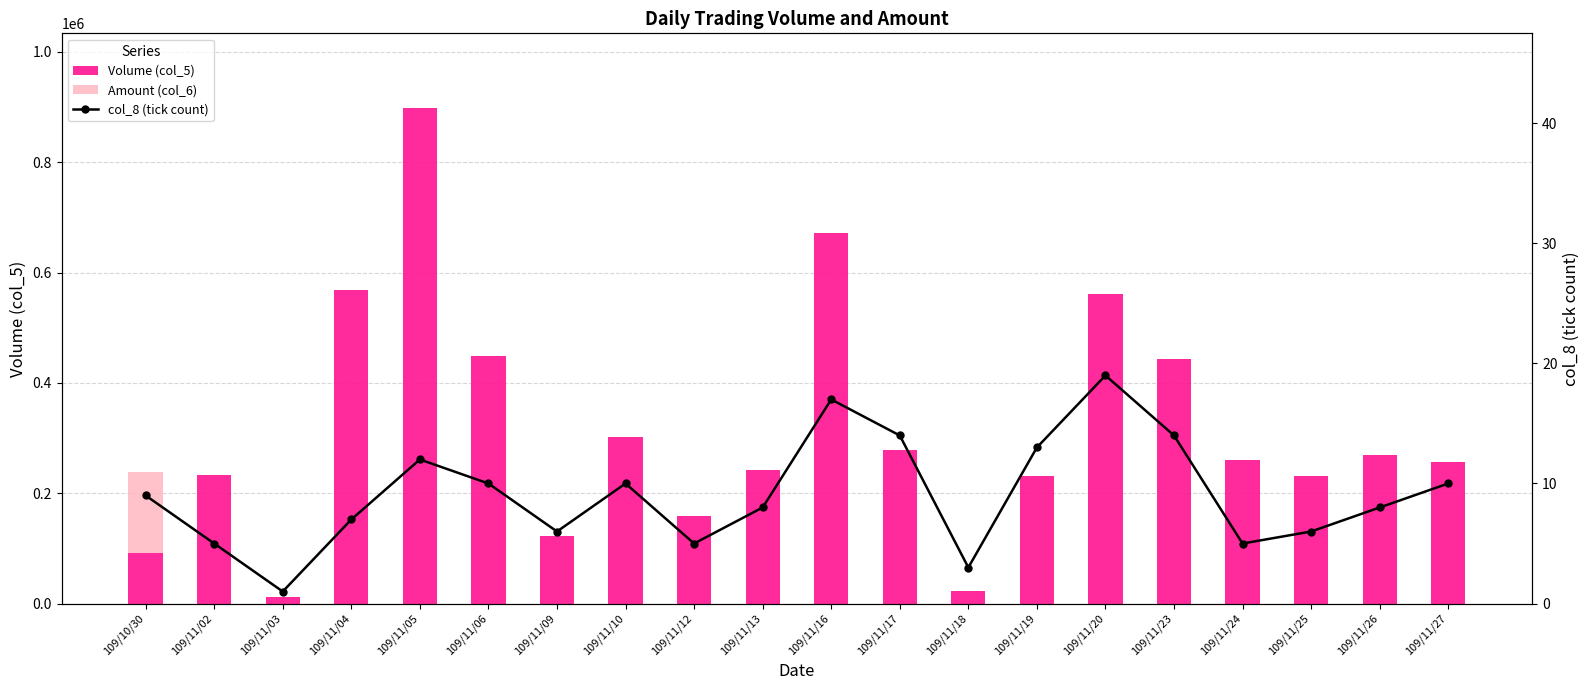

At which category does the chart reach its peak across all series?

109/11/05